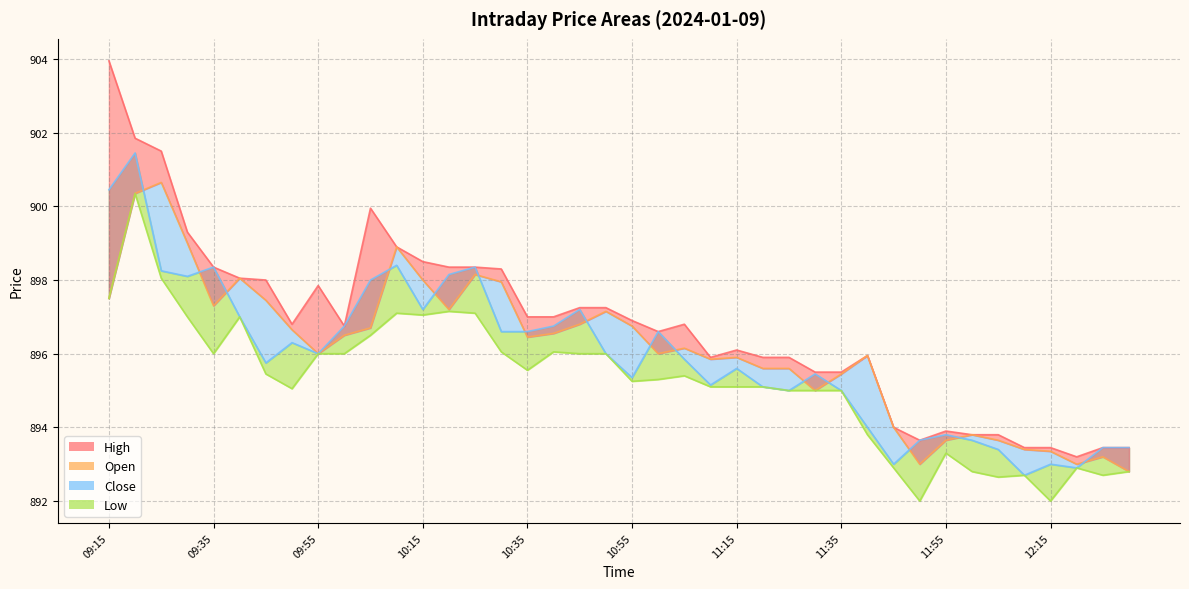

What is the smallest value displayed?

892.0